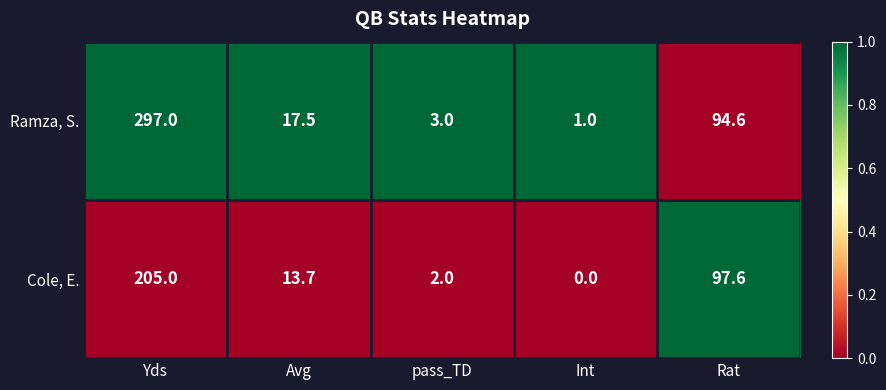

Reading right to left, transcribe all the data shown in this chart.

Ramza, S.: 94.6	1.0	3.0	17.5	297.0
Cole, E.: 97.6	0.0	2.0	13.7	205.0